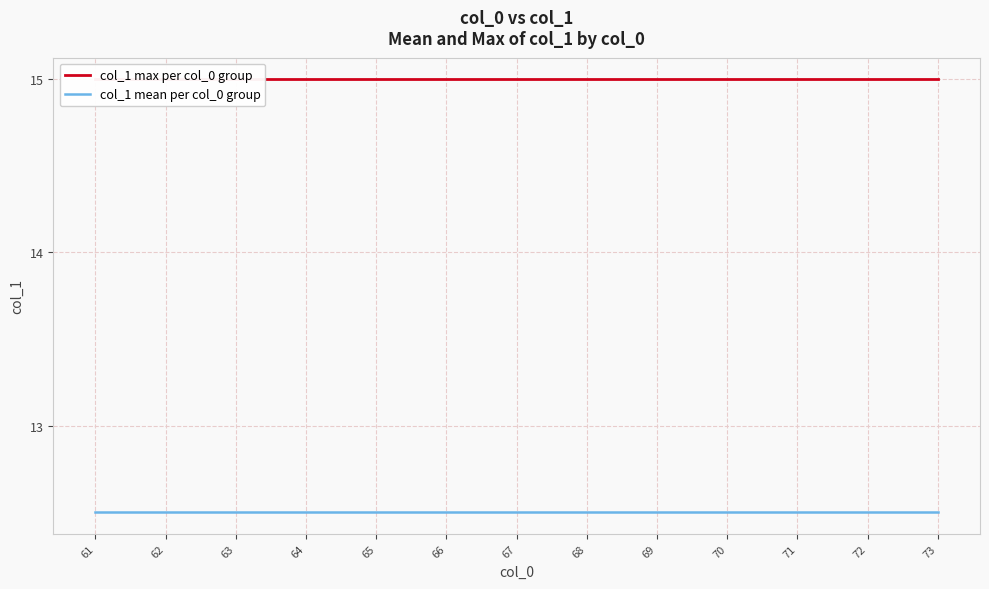

How many lines are shown in the chart?

2